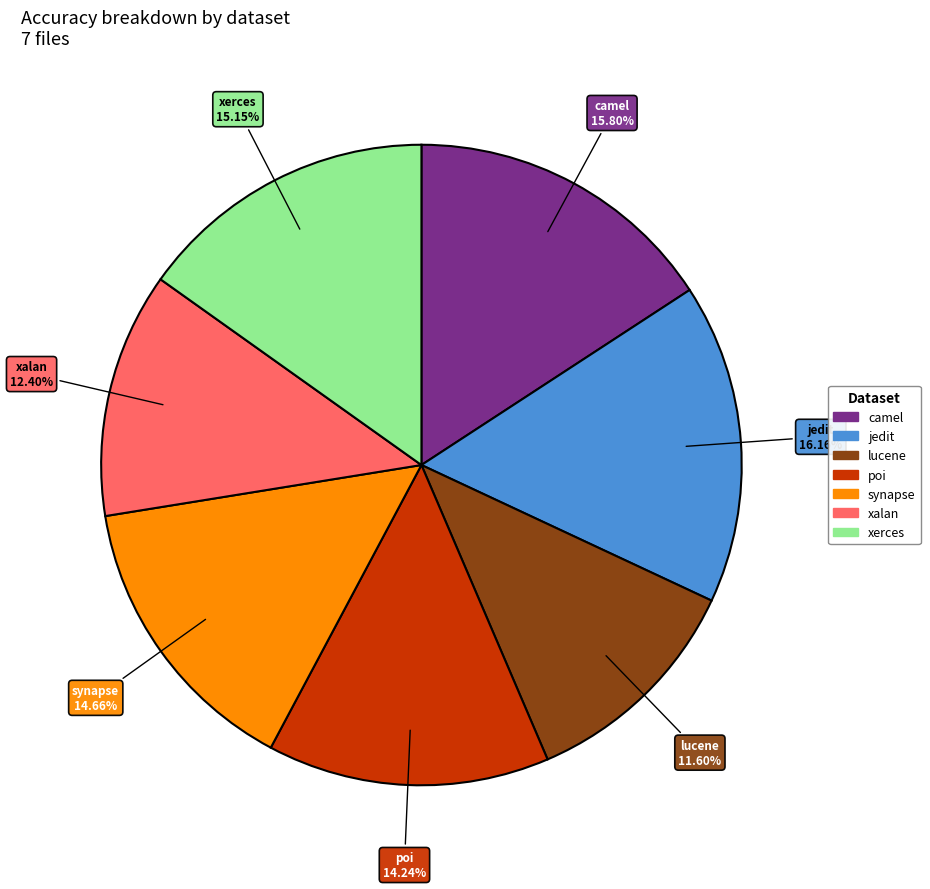

Is there any slice that represents more than half of the pie?

No